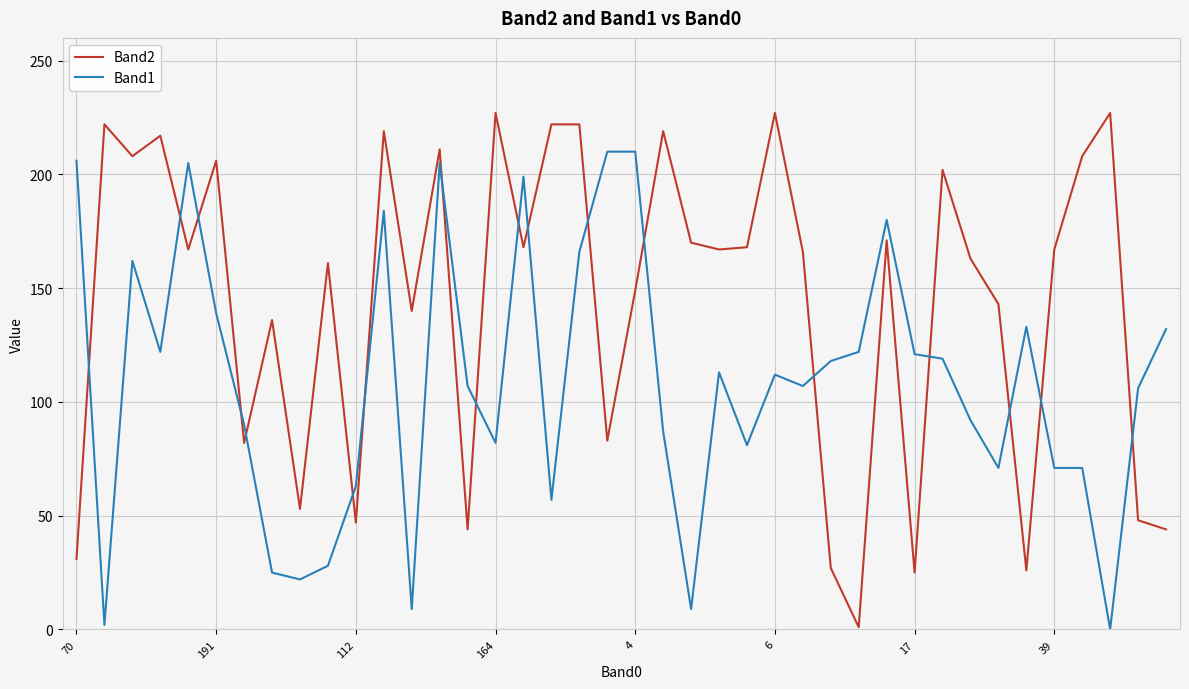

Which series has the largest total across all categories?

Band2